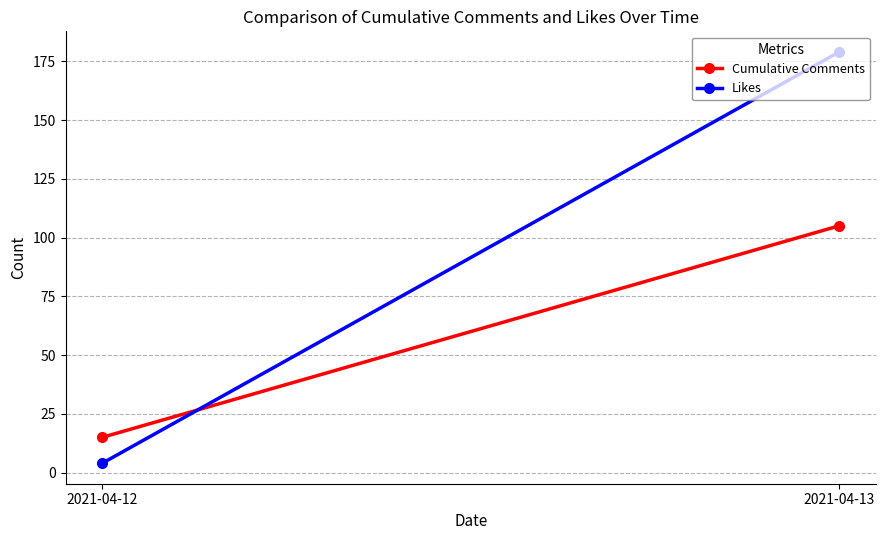

Which series changed the most between 2021-04-12 and 2021-04-13?

Likes